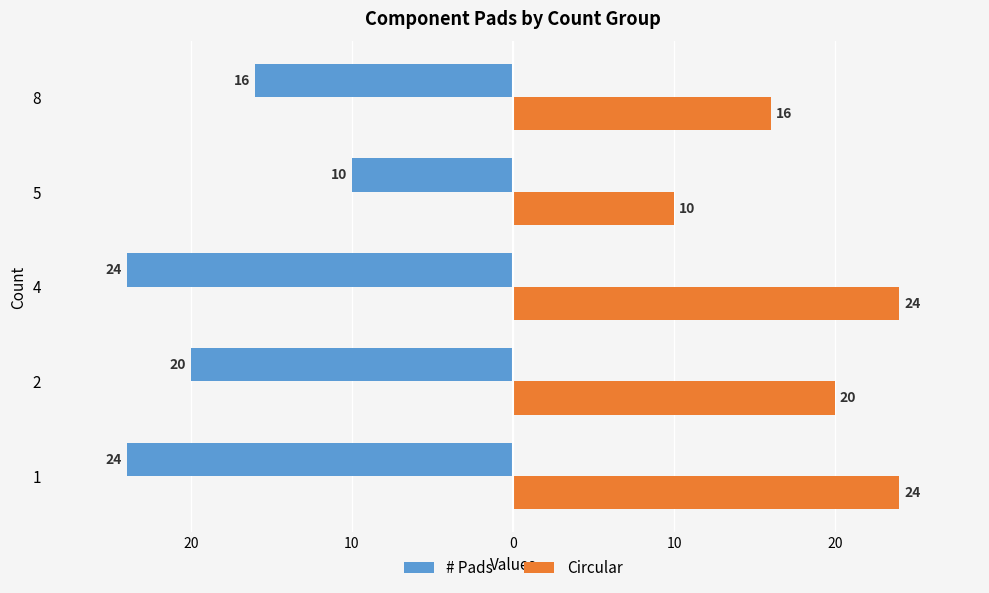

List the series in order of their peak value, highest first.

Circular, # Pads